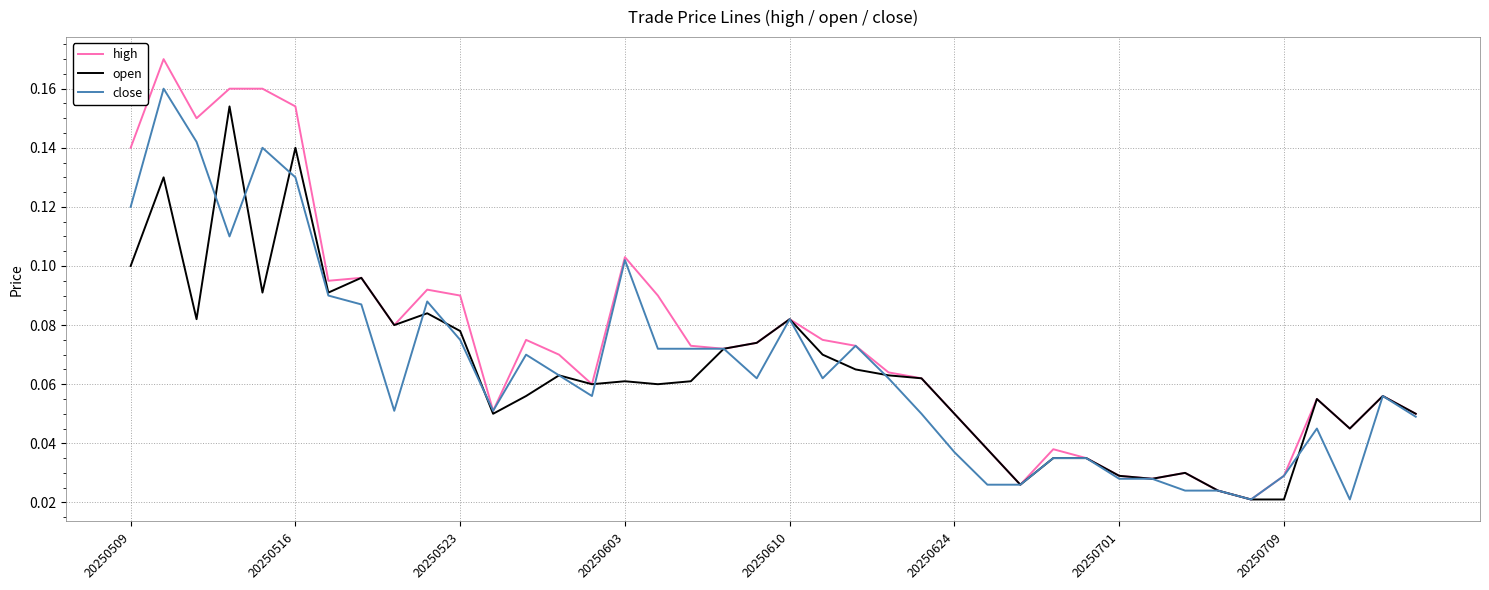

Which series has the largest range (max minus min)?

high